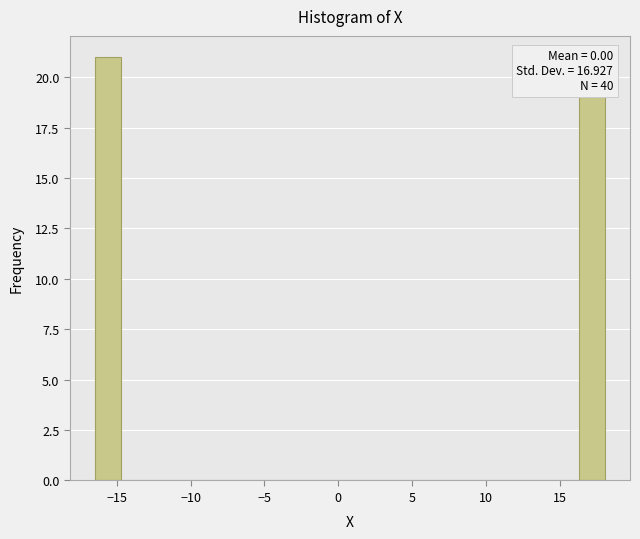

Read against the x-axis, roughly where is the centre of the tallest bar?

-15.5